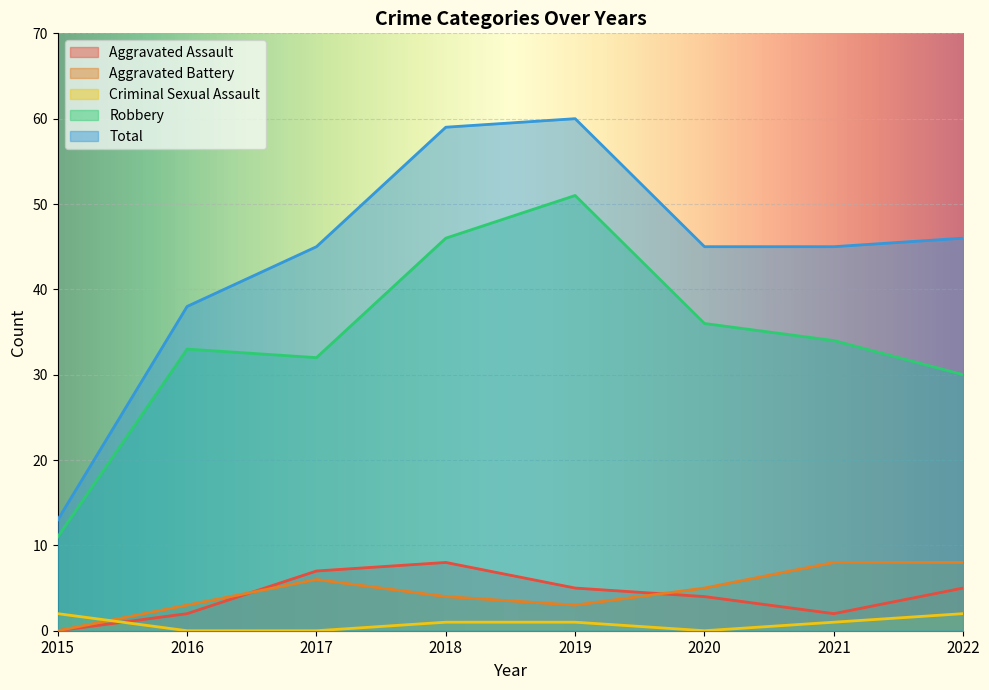

The Aggravated Battery series shows 3 at 2019. True or false?

True